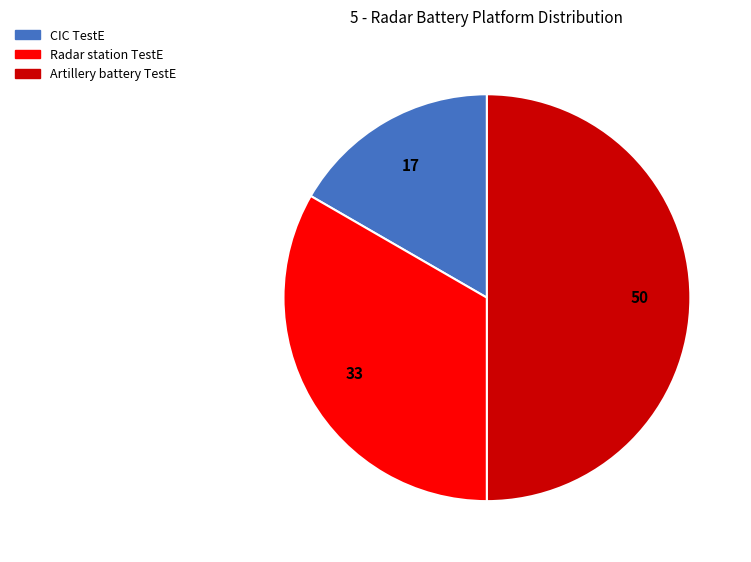

Does CIC TestE represent more than half of the total?

No